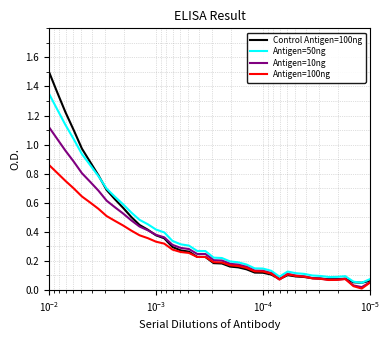

True or false: Control Antigen=100ng and Antigen=10ng intersect in this chart.

True